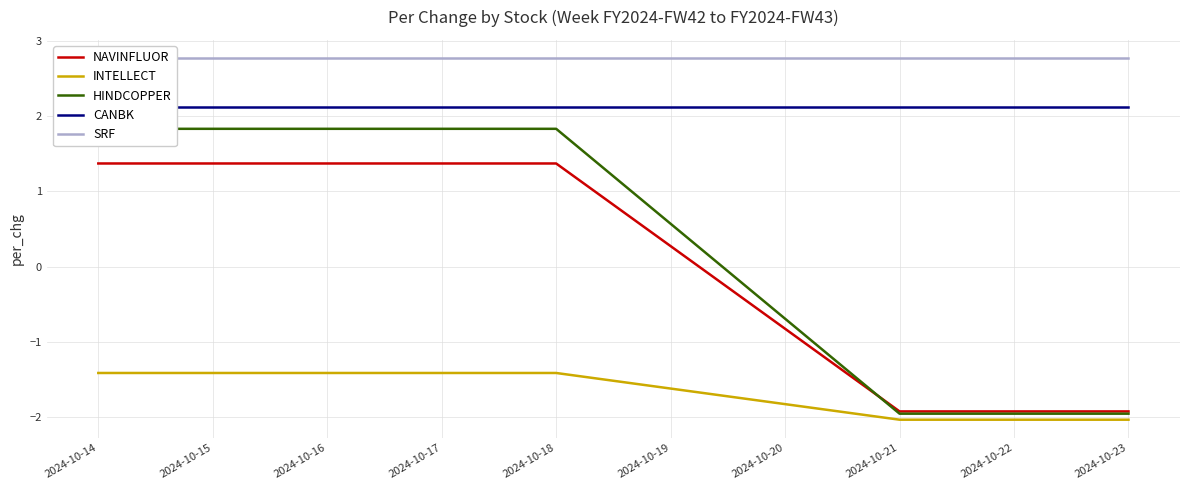

Between 2024-10-16 and 2024-10-15, which is larger?

2024-10-16